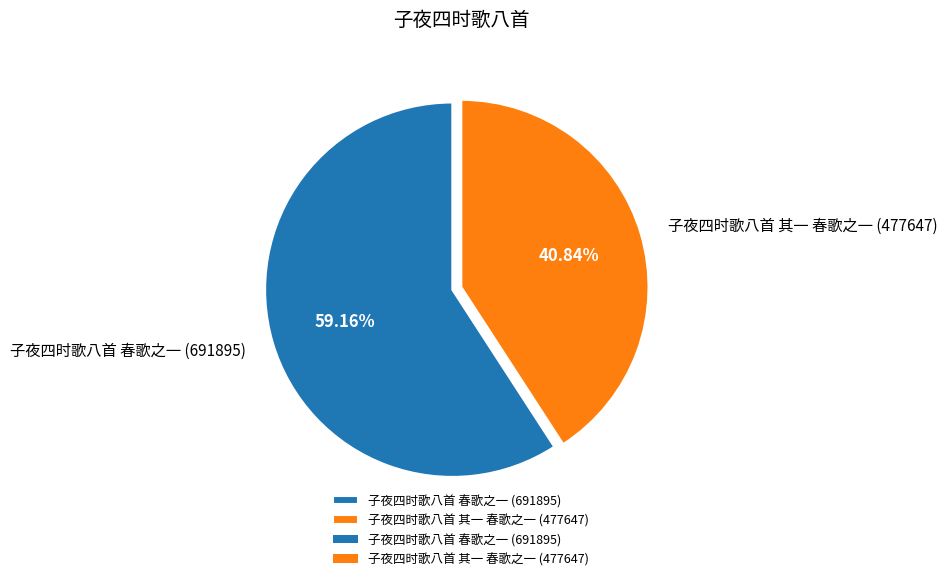

Approximately how many times larger is the value at 子夜四时歌八首 春歌之一 compared to 子夜四时歌八首 其一 春歌之一?

1.4